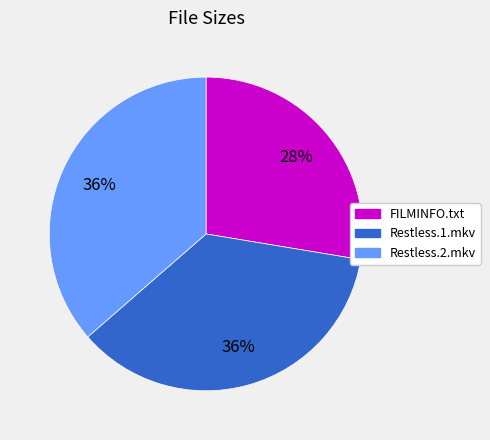

Combined, do Restless.1.mkv and FILMINFO.txt account for over 50%?

Yes